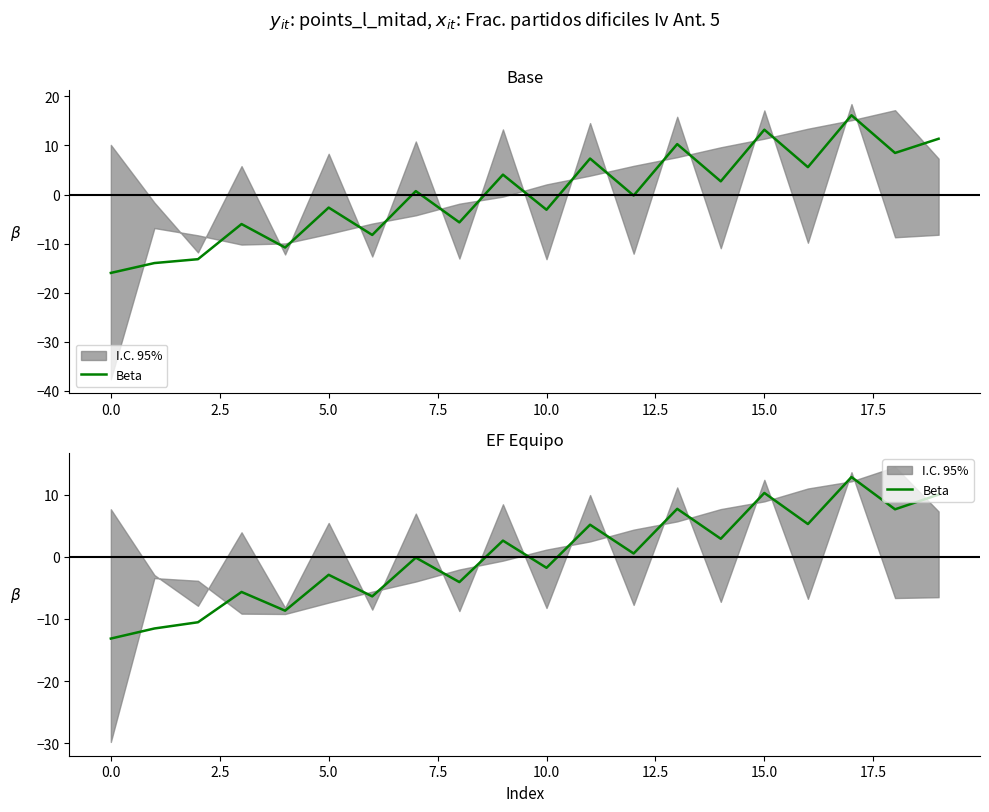

Count the number of values greater than 0.

10